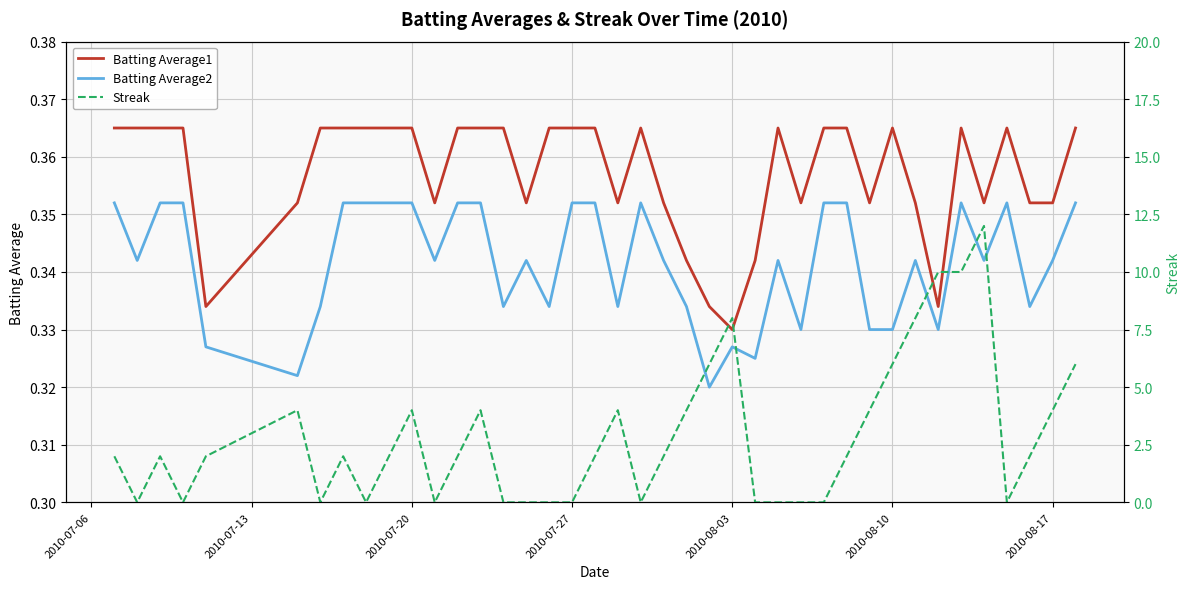

The Batting Average2 series shows 0.2 at 2010-08-03. True or false?

False